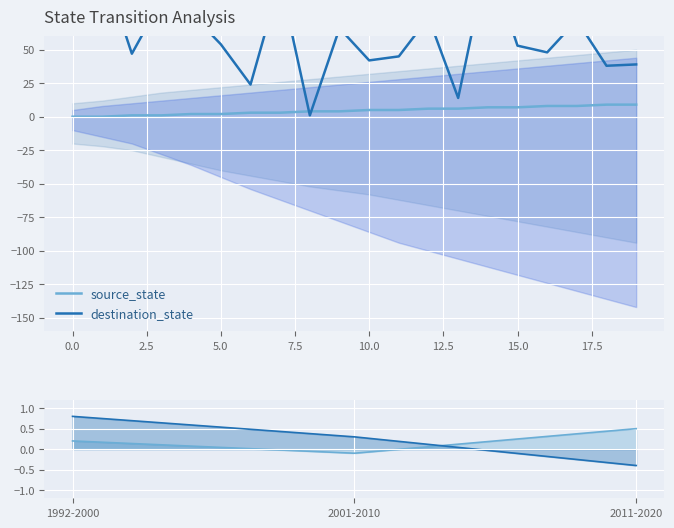

Rank the series by their average value, from lowest to highest.

source_state, destination_state